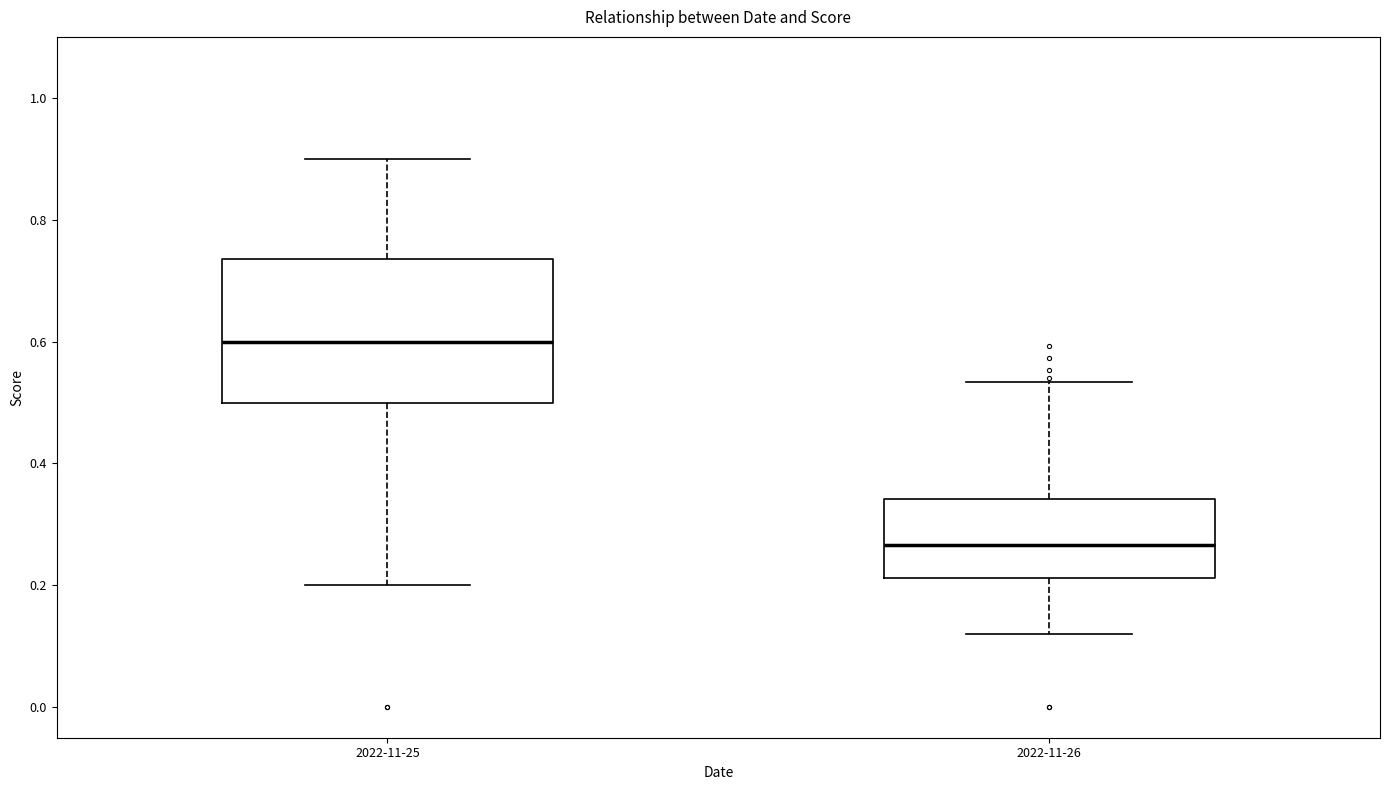

Which box has the lowest median line?

2022-11-26